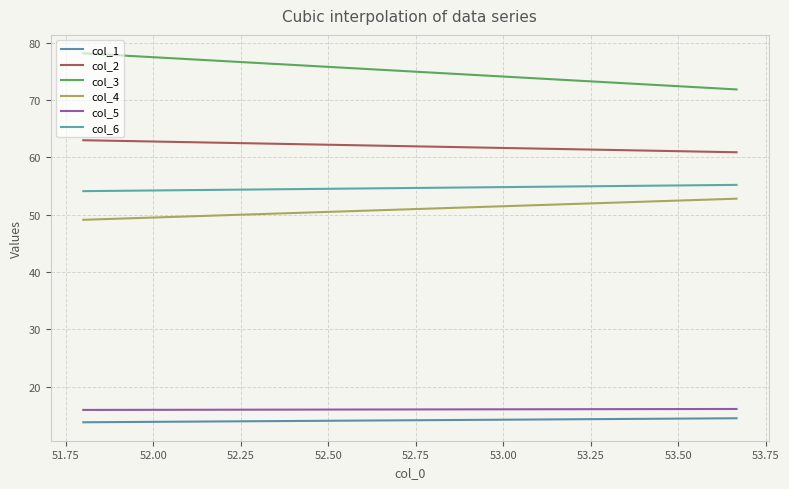

How many lines are shown in the chart?

6